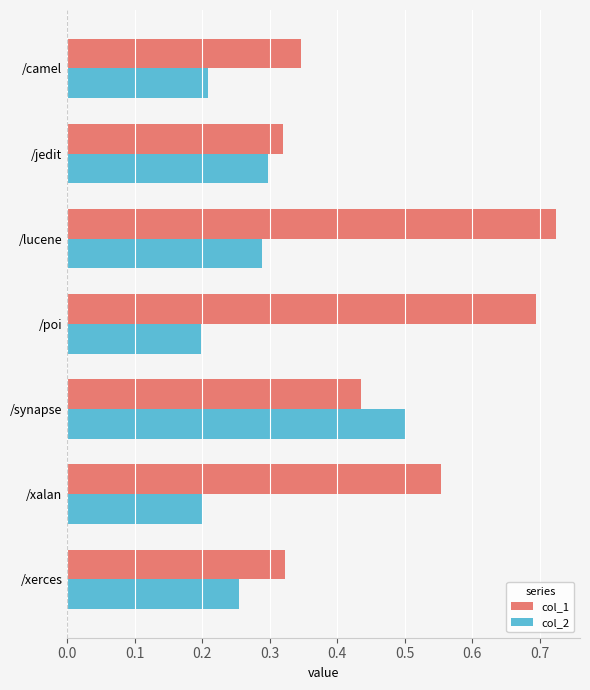

The value of col_2 at /xerces is 0.3. True or false?

True